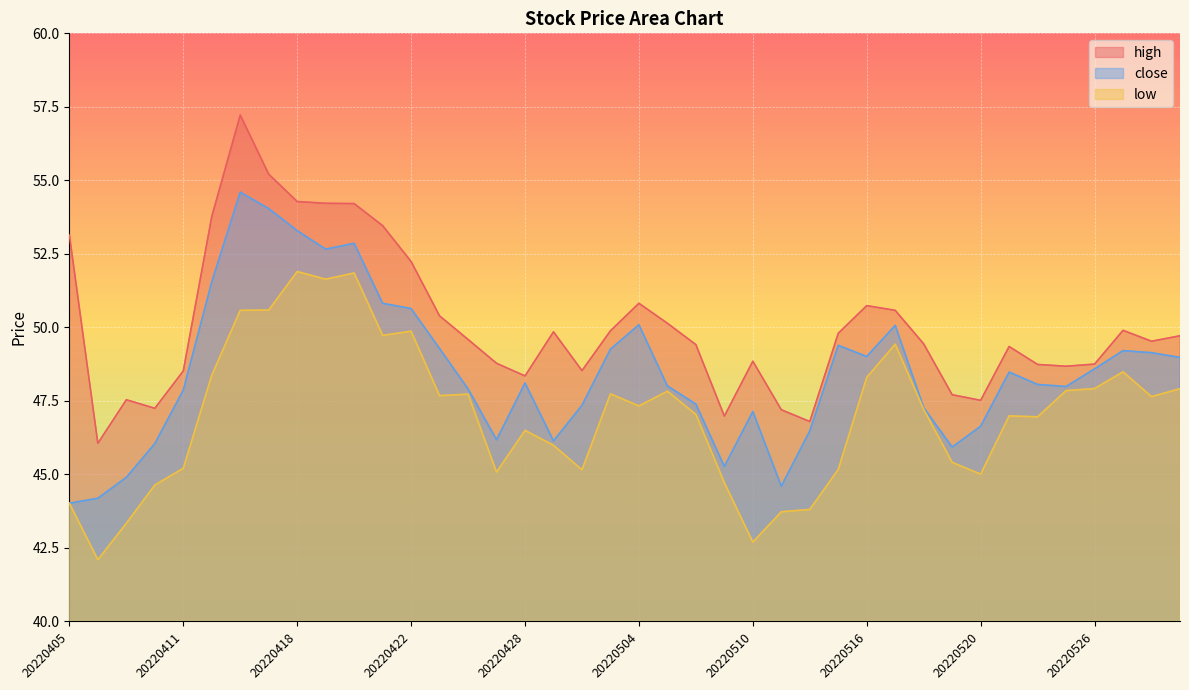

What is the sum of the high values at 20220406 and 20220519?

93.8